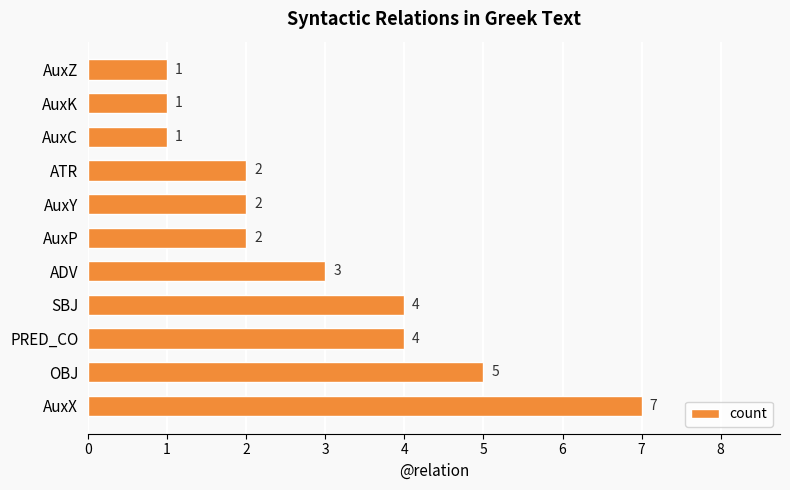

Count the values in the range 1 to 4.

9